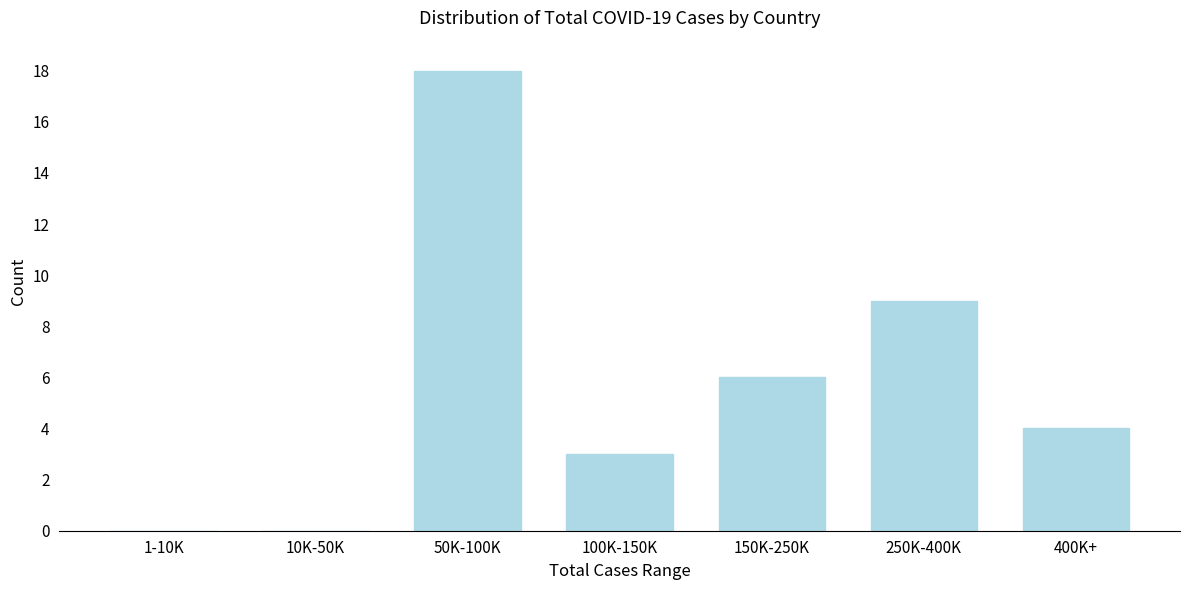

Reading right to left, transcribe all the data shown in this chart.

400K+=4	250K-400K=9	150K-250K=6	100K-150K=3	50K-100K=18	10K-50K=0	1-10K=0